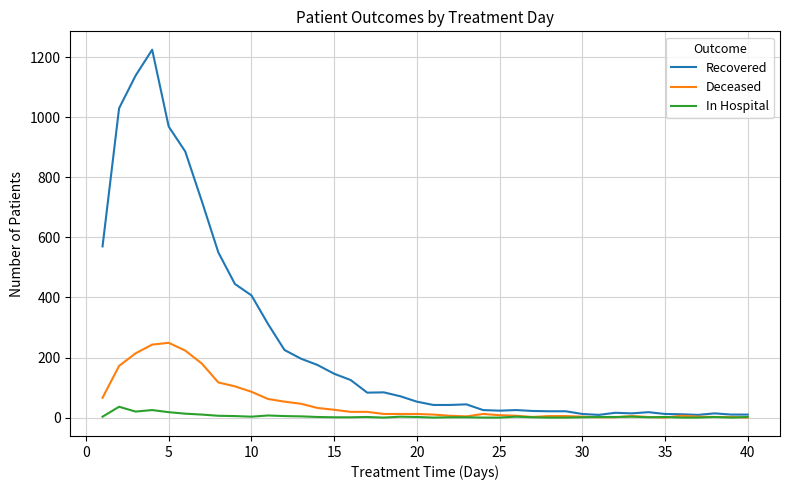

Rank the series by their average value, from highest to lowest.

Recovered, Deceased, In Hospital